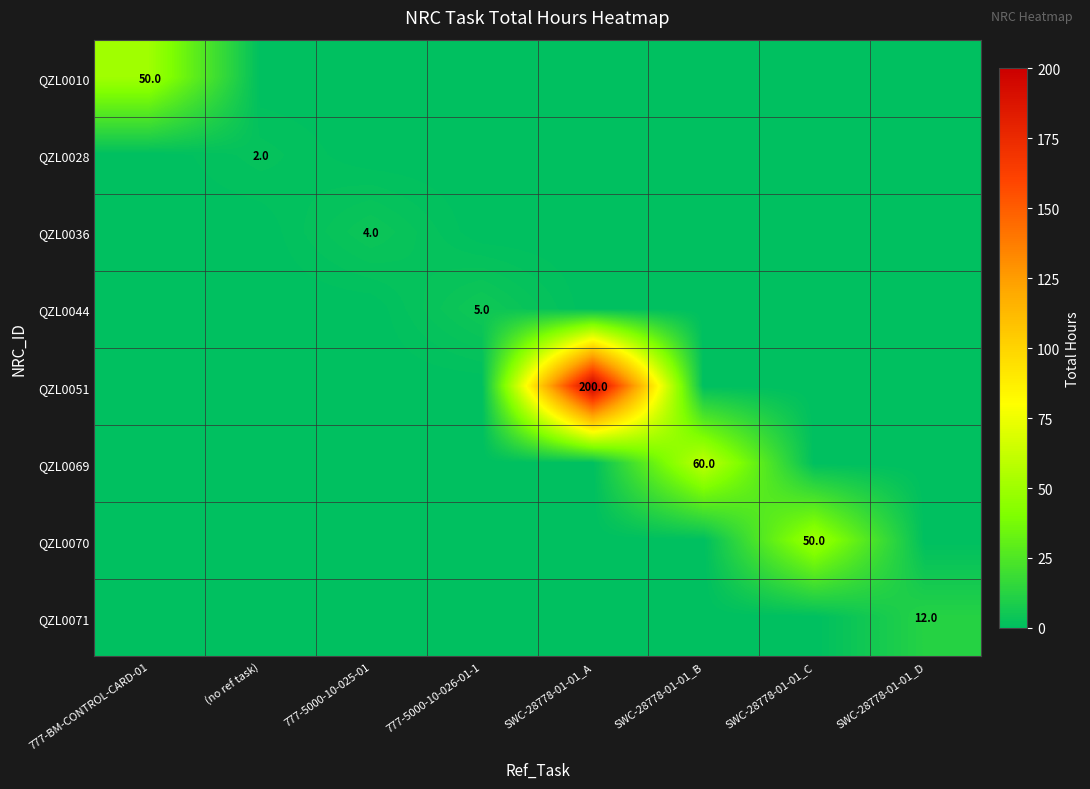

What is the sum of all QZL0036 values?

4.0